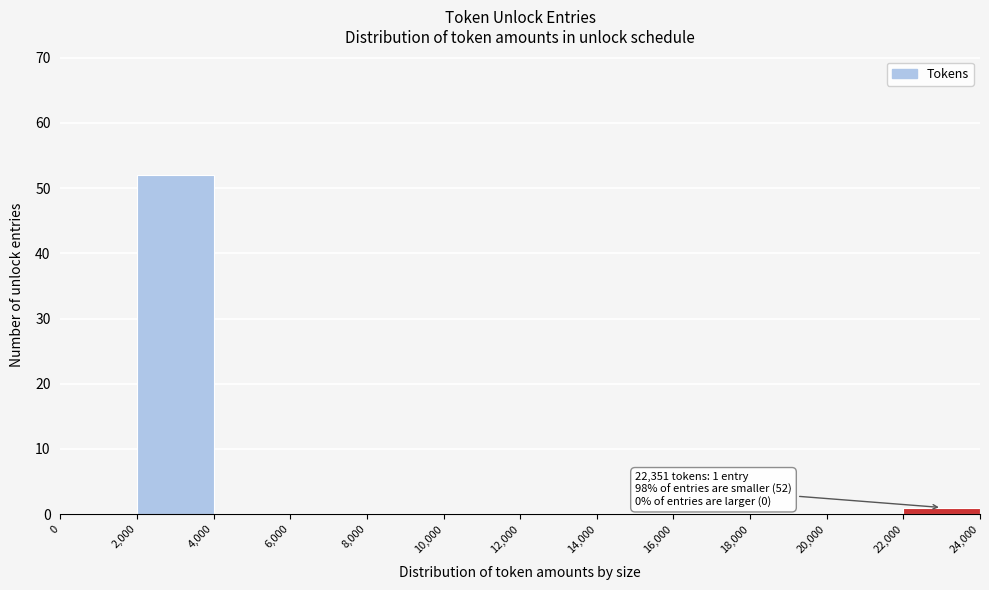

Which range on the x-axis has the tallest bar?

2,000 to 4,000